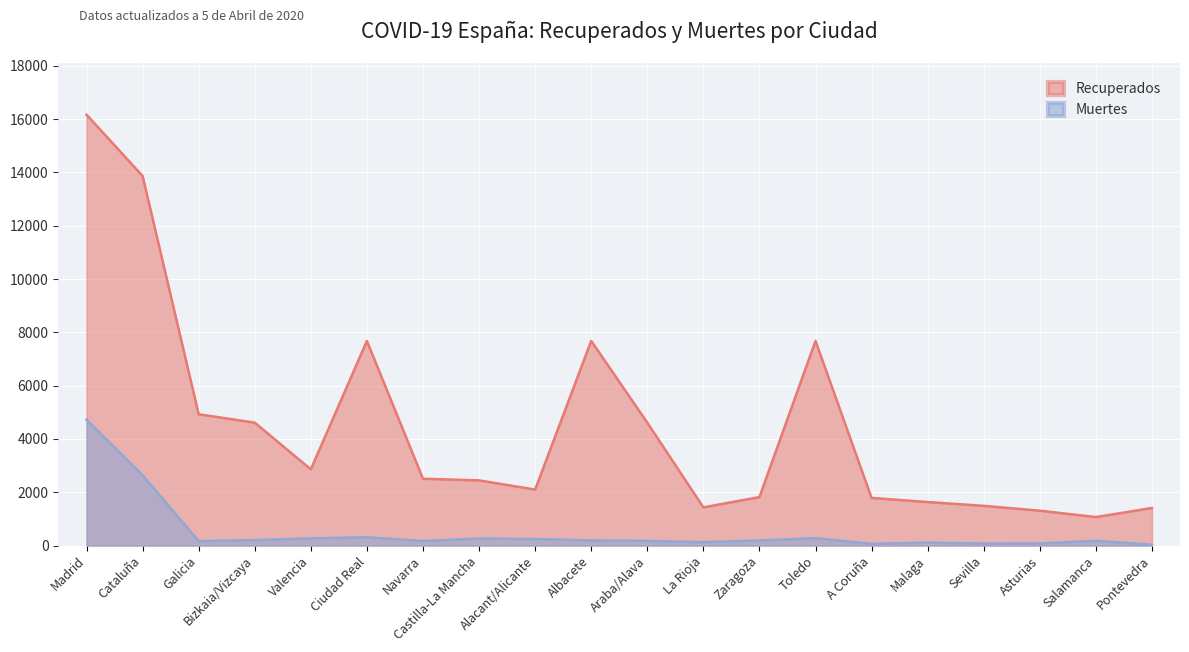

Is it true that Recuperados equals 1633 at Malaga?

True